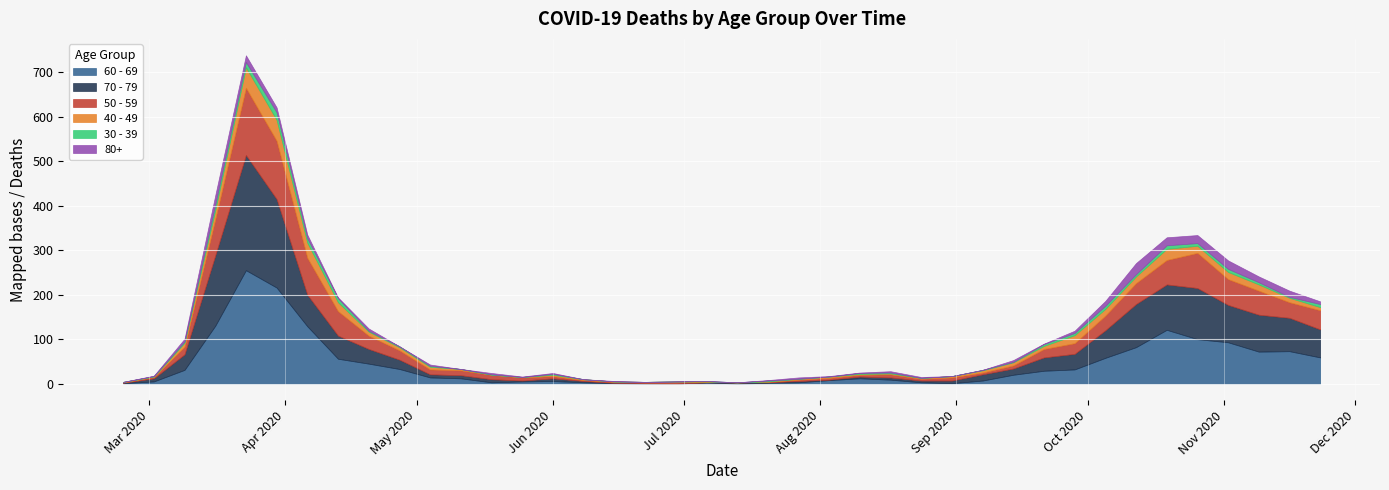

True or false: 30 - 39 has more than 1 interior local peaks.

True